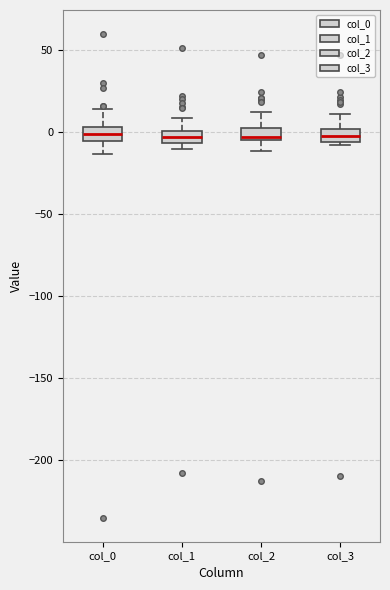

Where is the lower edge of the box for col_3 on the y-axis? The values are not printed on the chart, so give them approximately, as read against the axis.

-5